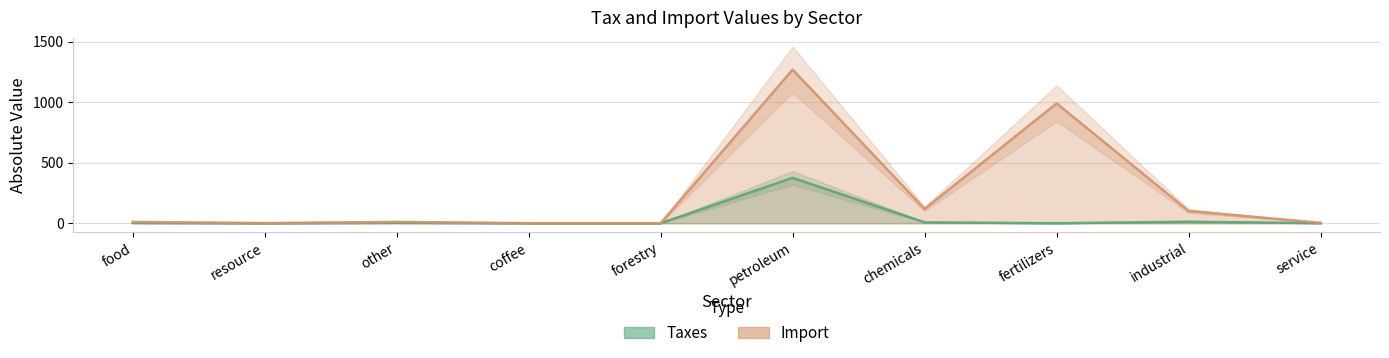

Is the value of Import at resource greater than the value of Taxes at petroleum?

No